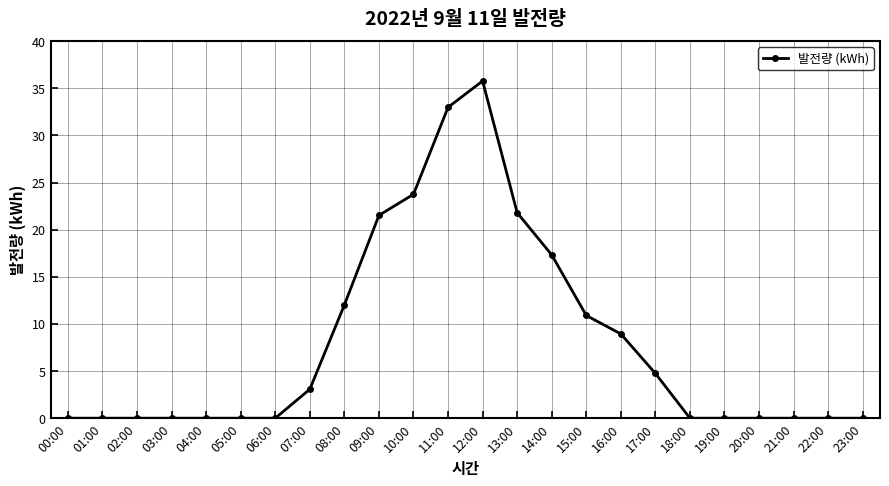

What is the change in value from 15:00 to 20:00?

-10.9